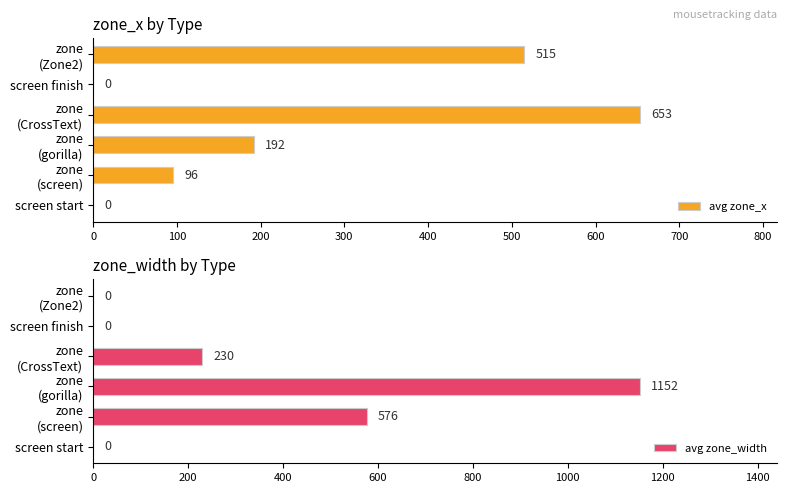

What is the highest value of the avg zone_x series?

653